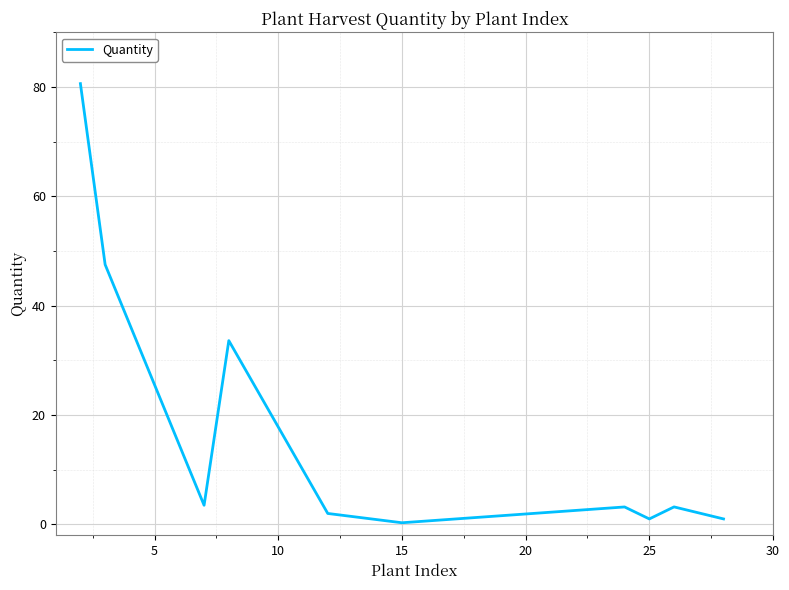

What is the difference between the maximum and minimum values?

80.3